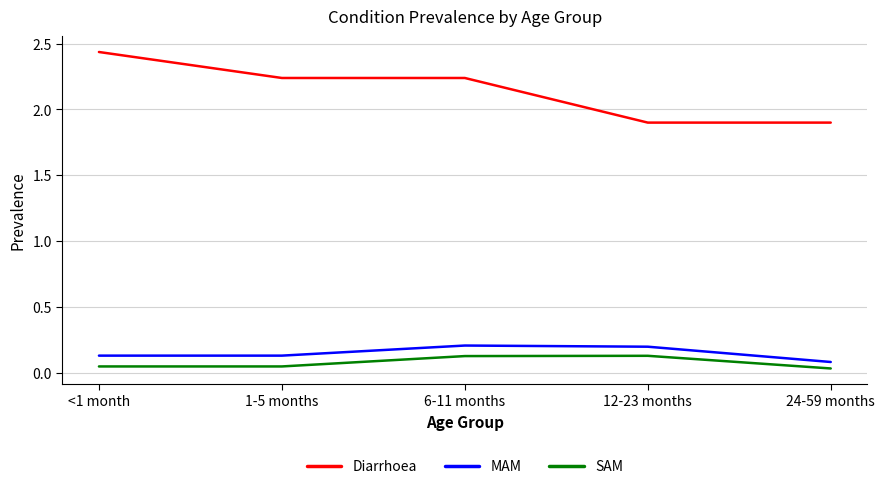

True or false: Diarrhoea has a value of 0.8 at <1 month.

False